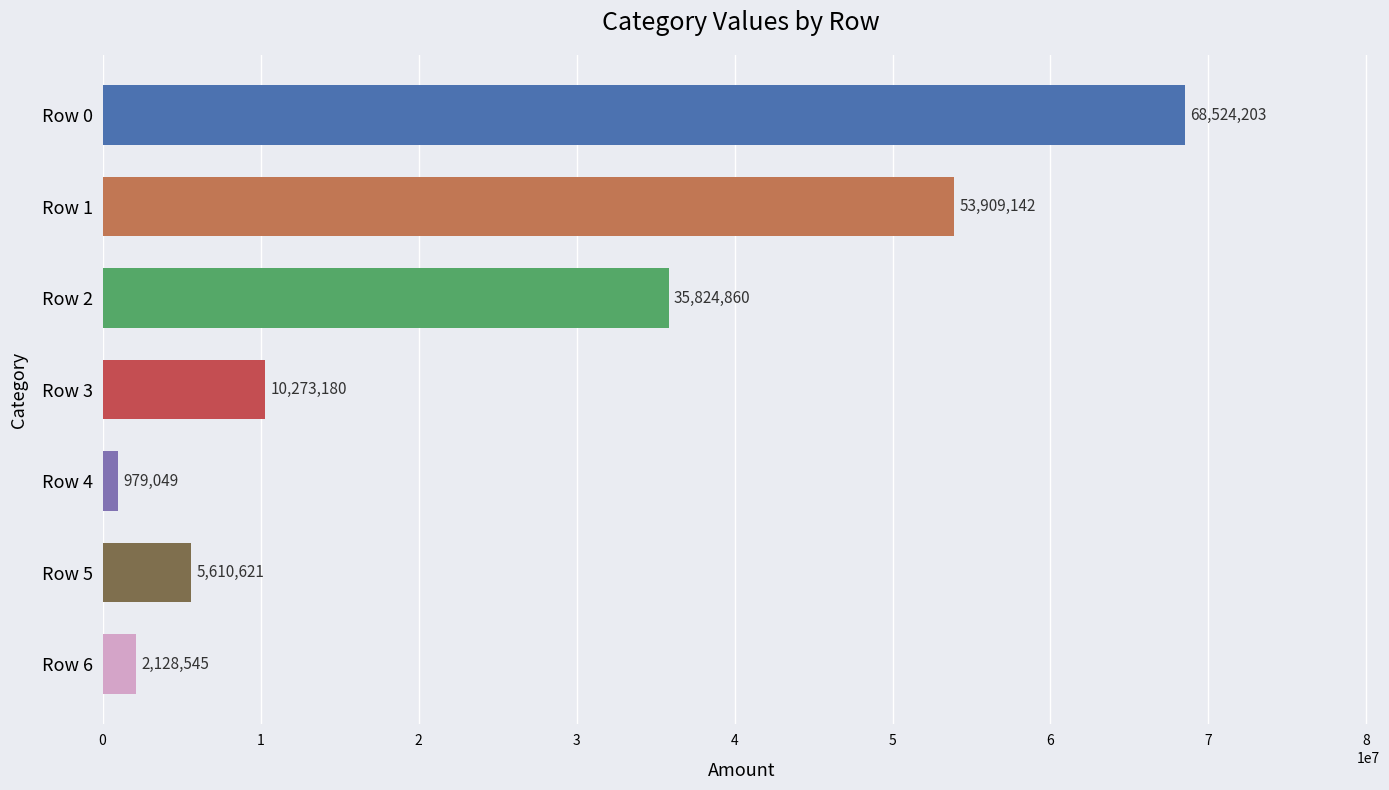

Rank the categories by value from highest to lowest.

Row 0, Row 1, Row 2, Row 3, Row 5, Row 6, Row 4